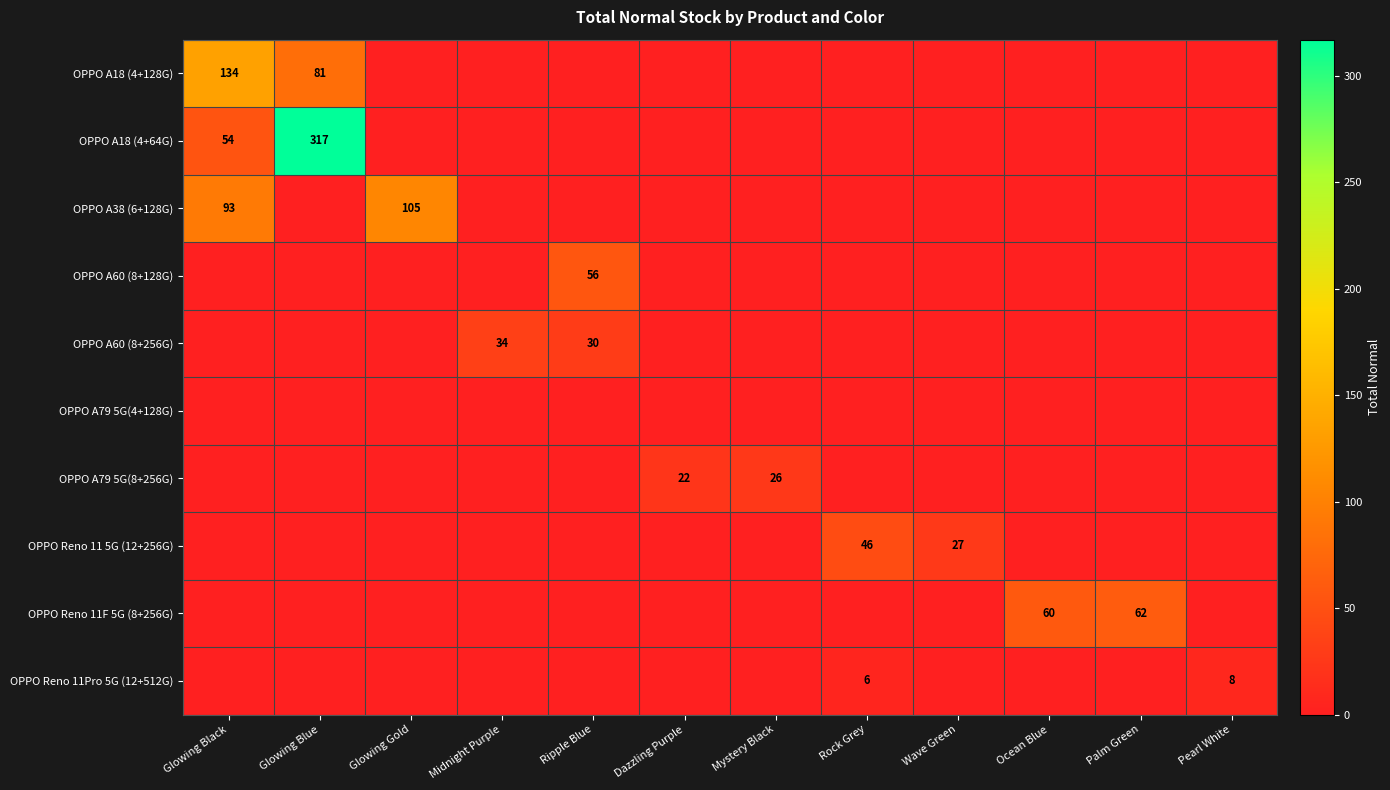

The value of OPPO Reno 11F 5G (8+256G) at Palm Green is 62. True or false?

True